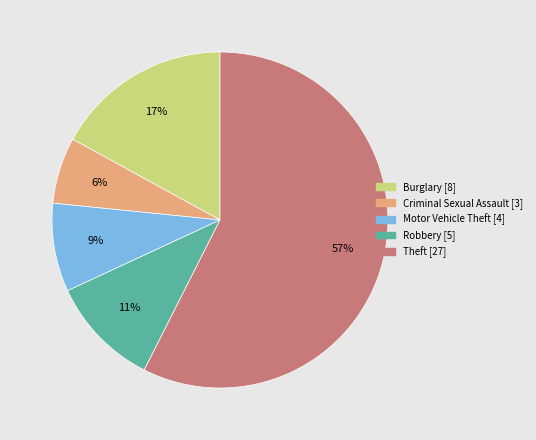

True or false: Criminal Sexual Assault accounts for 6% of the total.

True